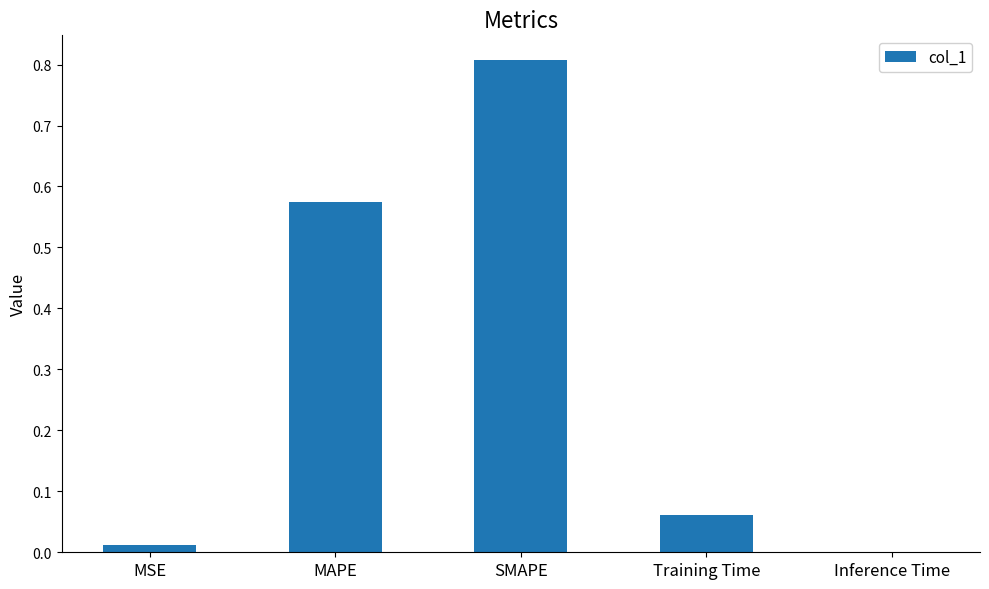

What is the sum of all values?

1.5